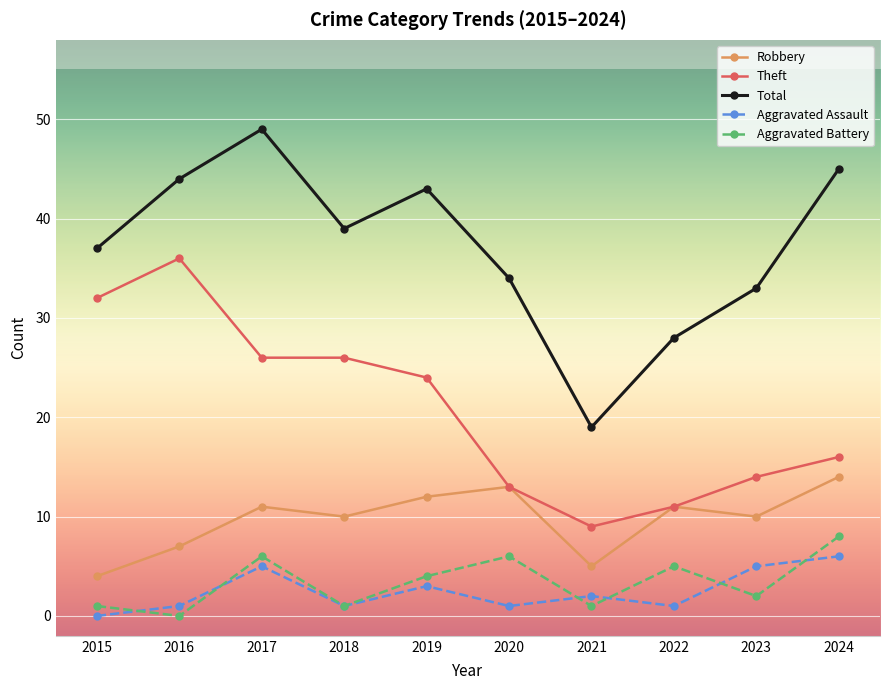

The value of Robbery at 2016 is 7. True or false?

True